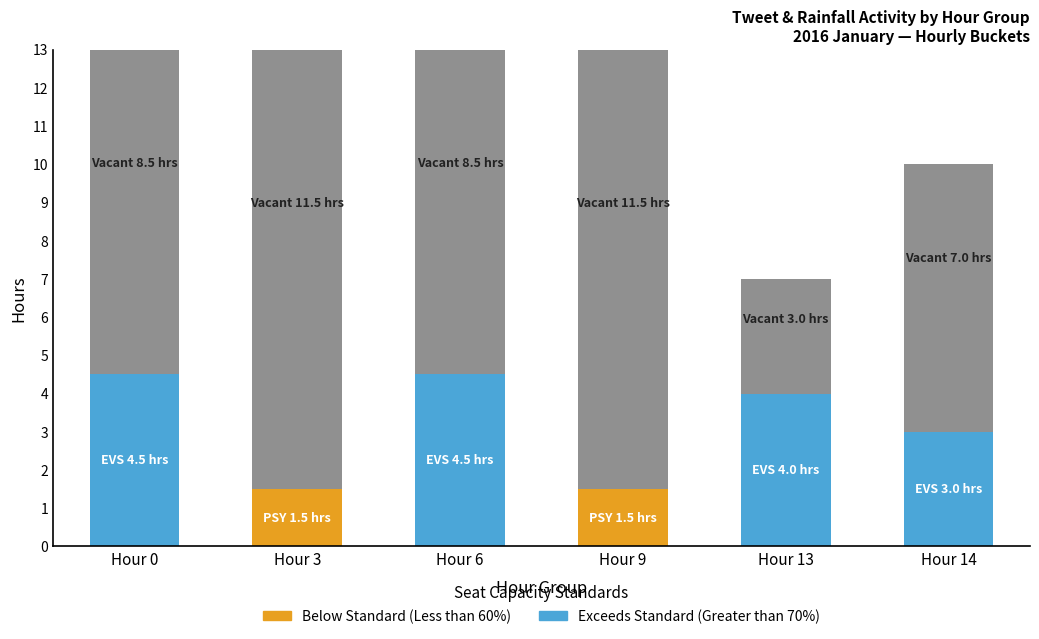

What is the total value across all series at Hour 14?

10.0